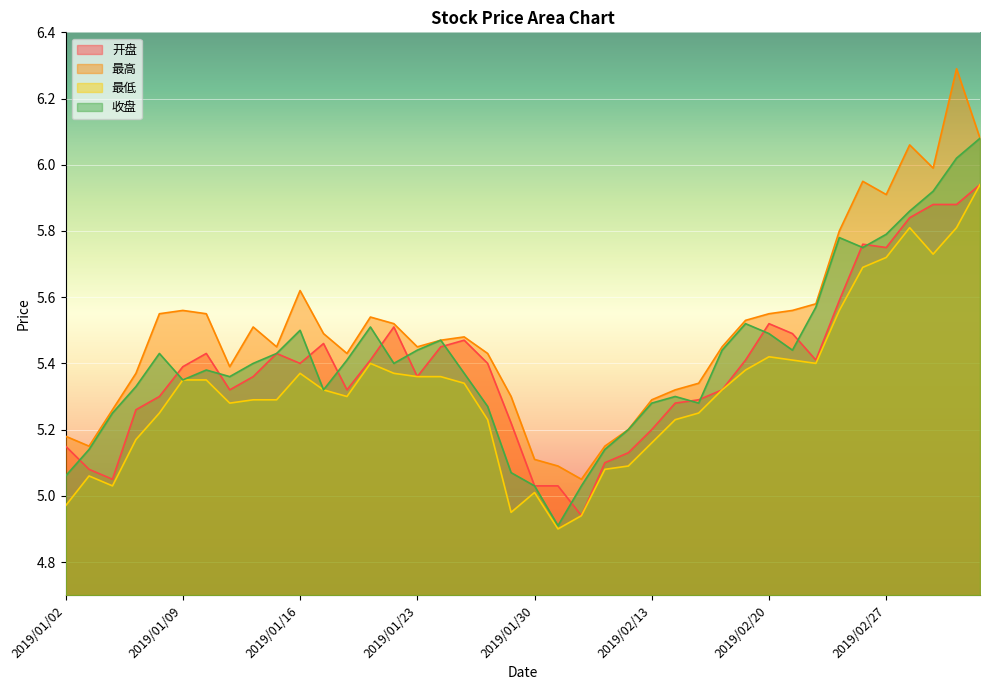

What is the spread (max minus min) of values at 2019/01/25?

0.1